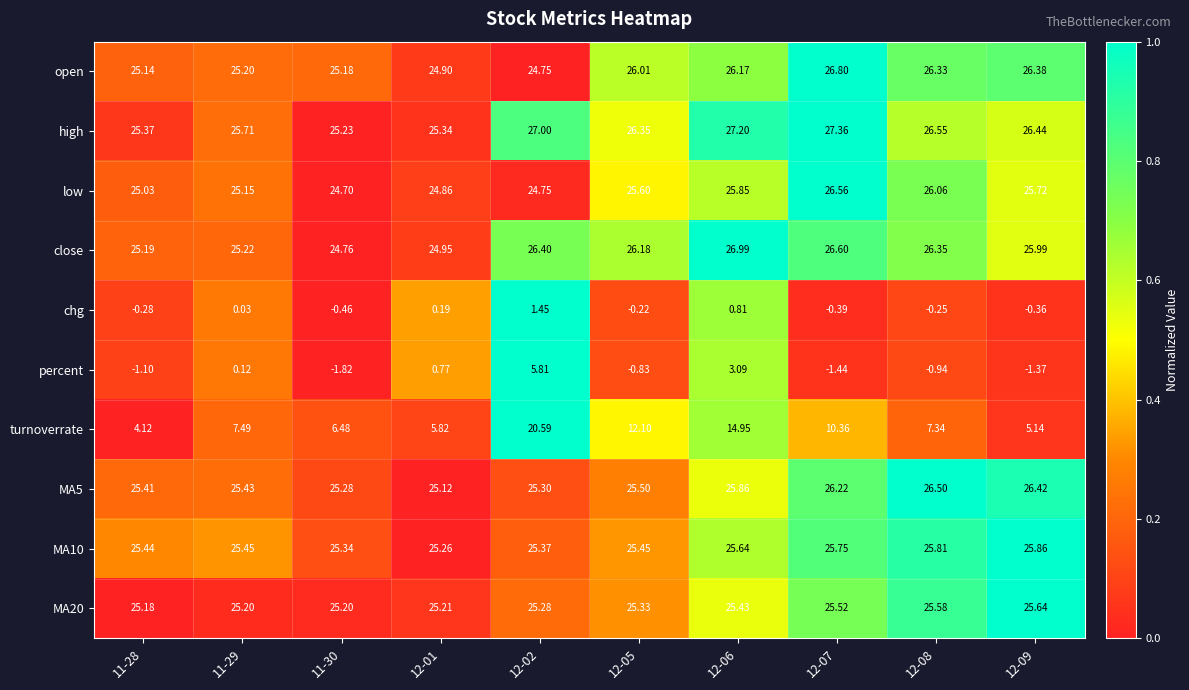

Between 12-01 and 12-08, which series saw the biggest shift?

percent